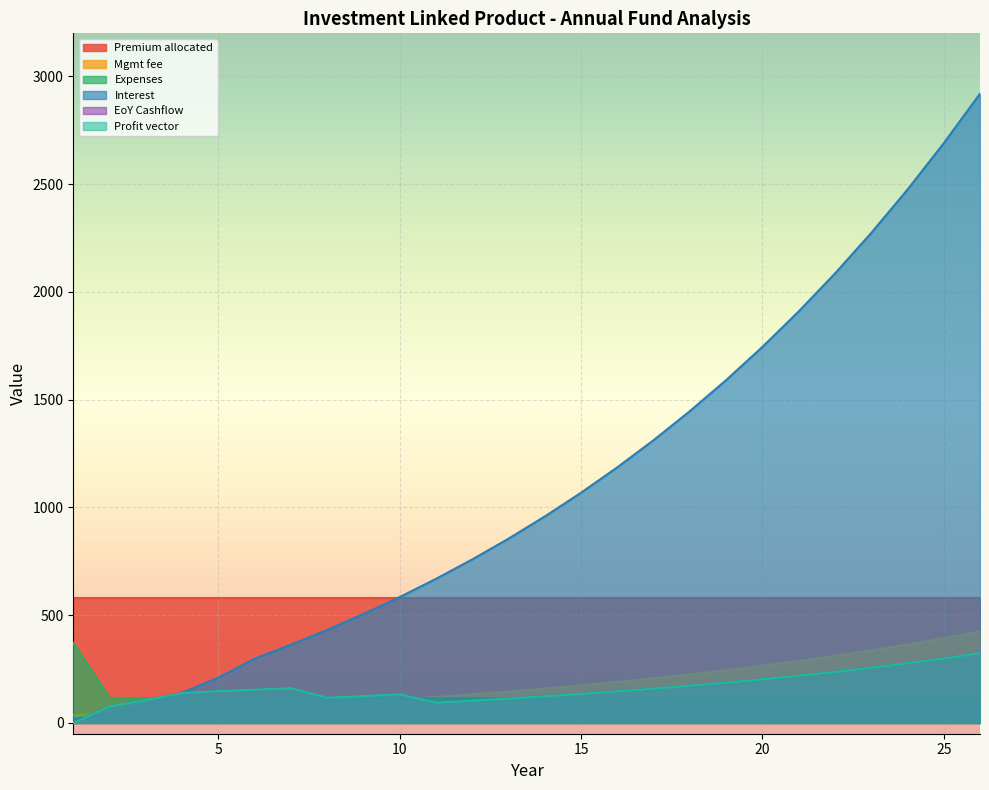

True or false: Expenses has a value of 156.8 at 24.

False